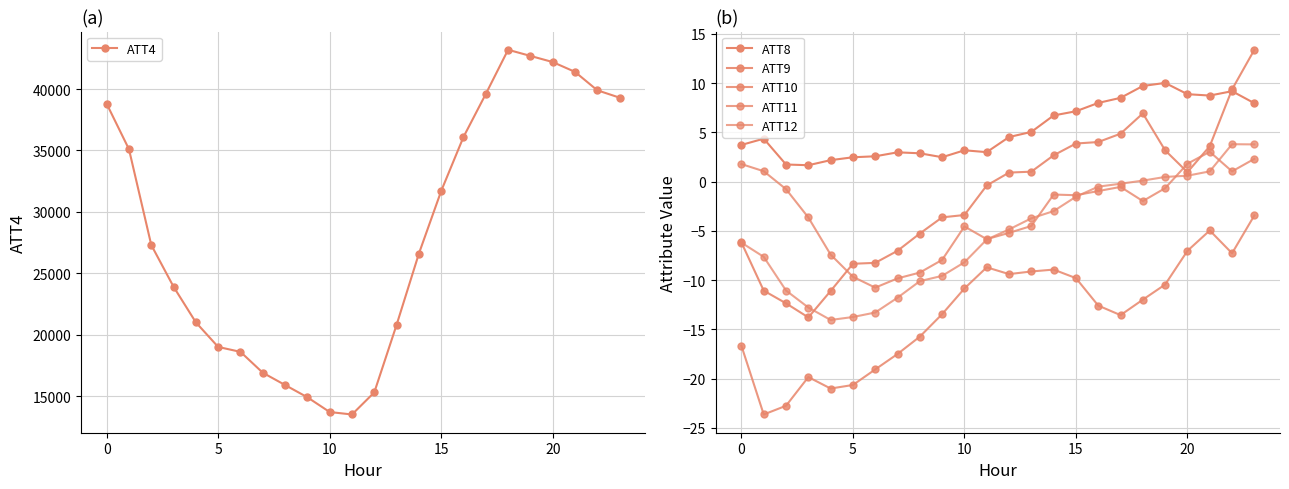

What is the label of the 12th point from the left?

11